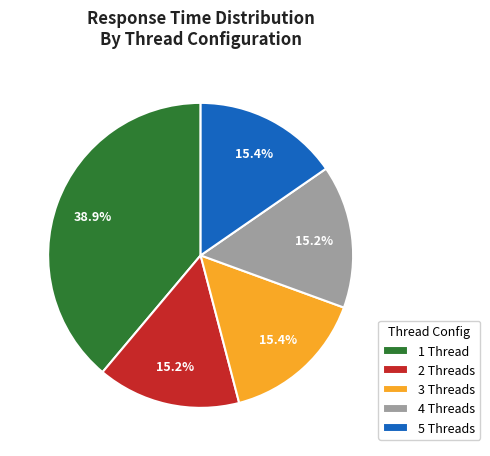

Does 5 Threads account for over 50% of the chart?

No